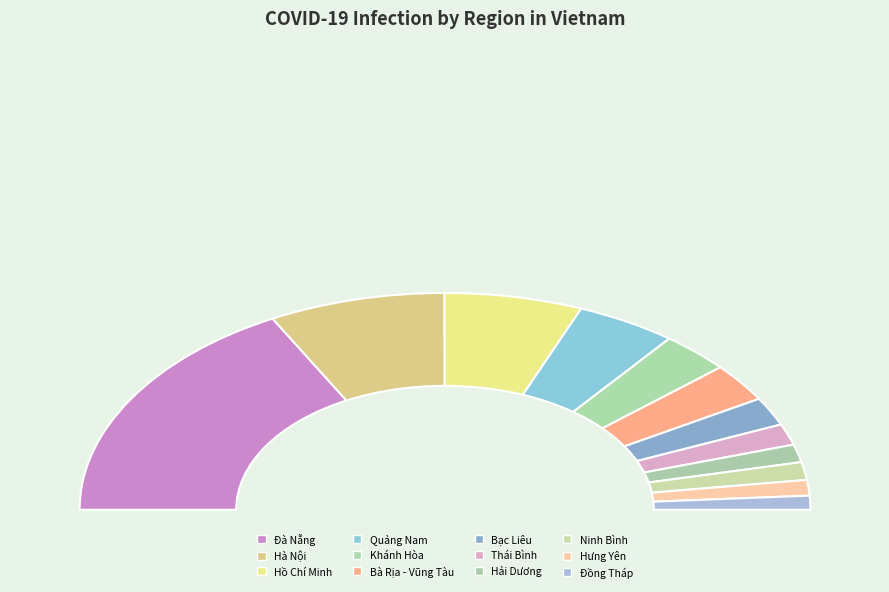

Is the sum of Đà Nẵng and Hồ Chí Minh greater than half?

No